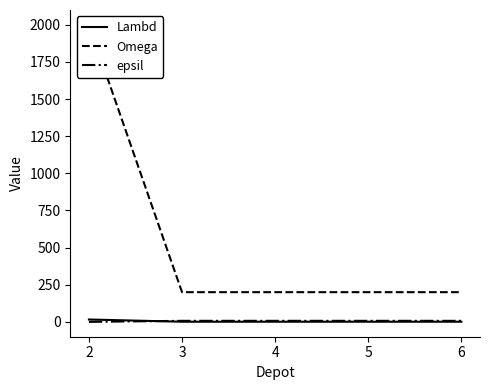

Reading left to right, list all the values displayed in this chart.

Lambd: 2=16	3=1	4=1	5=1	6=1
Omega: 2=2000	3=200	4=200	5=200	6=200
epsil: 2=0	3=7	4=7	5=7	6=7